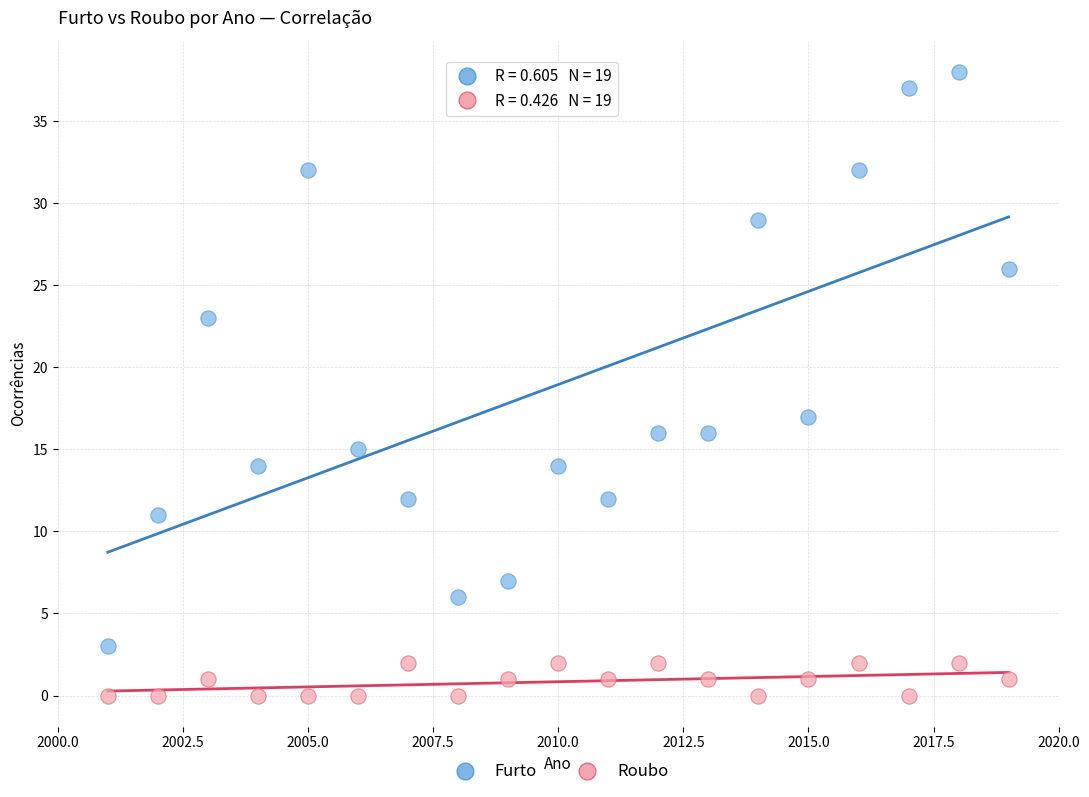

What are all the series names shown in the legend?

Furto, Roubo